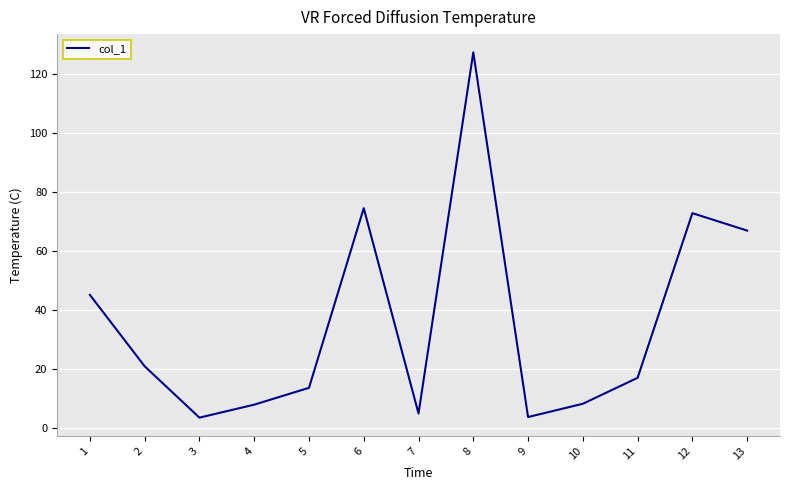

What is the greatest value displayed?

127.3